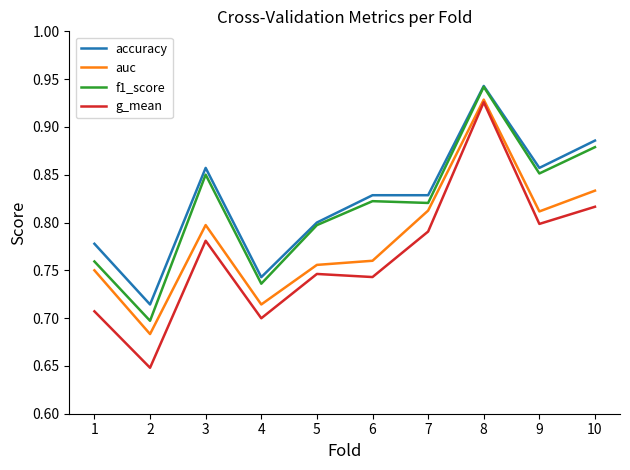

At how many categories does at least one series exceed 0?

10